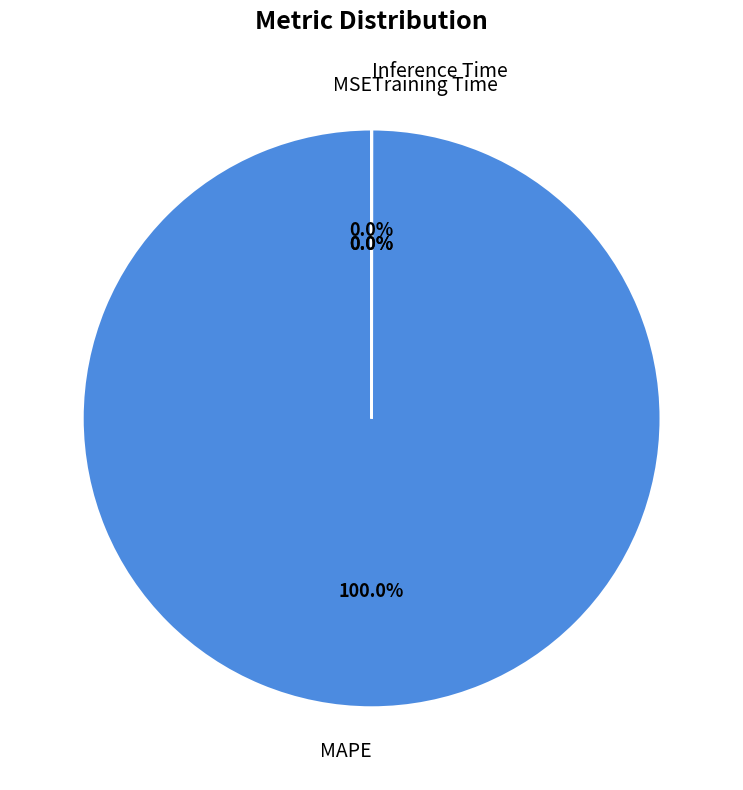

Which category accounts for the majority?

MAPE